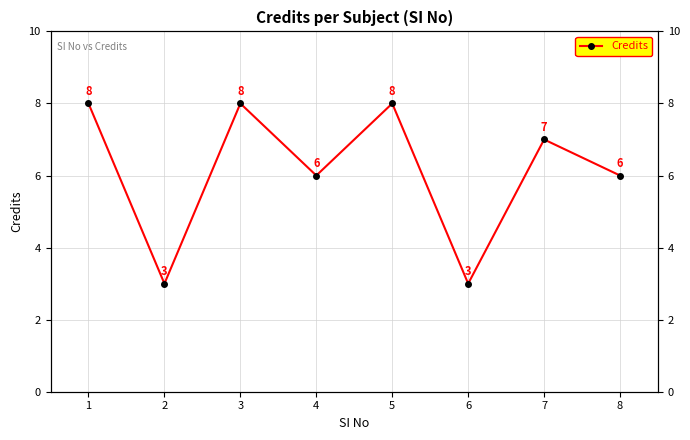

What is the sum of the values at 2 and 3?

11